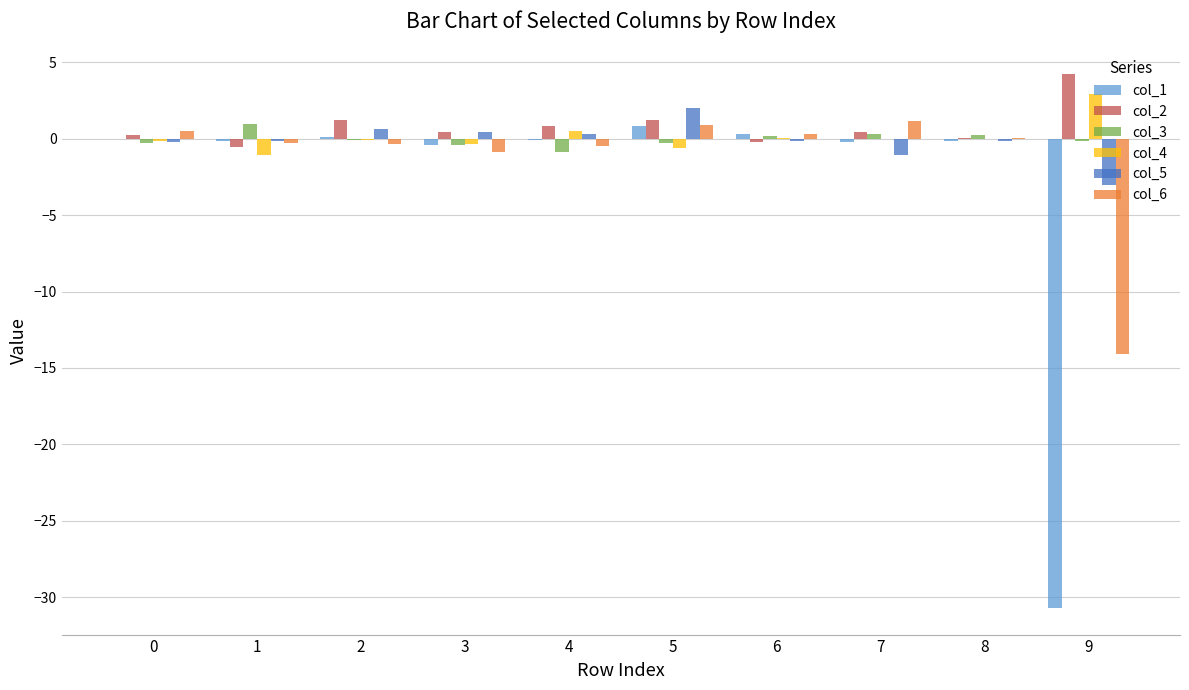

What is the greatest value displayed?

4.3